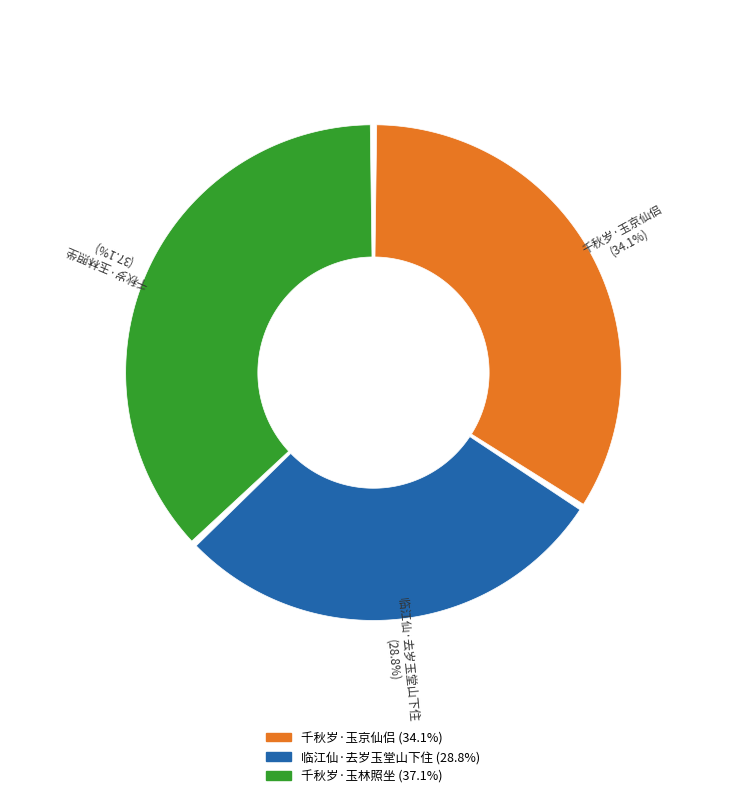

Is 千秋岁·玉林照坐 the majority of the pie?

No